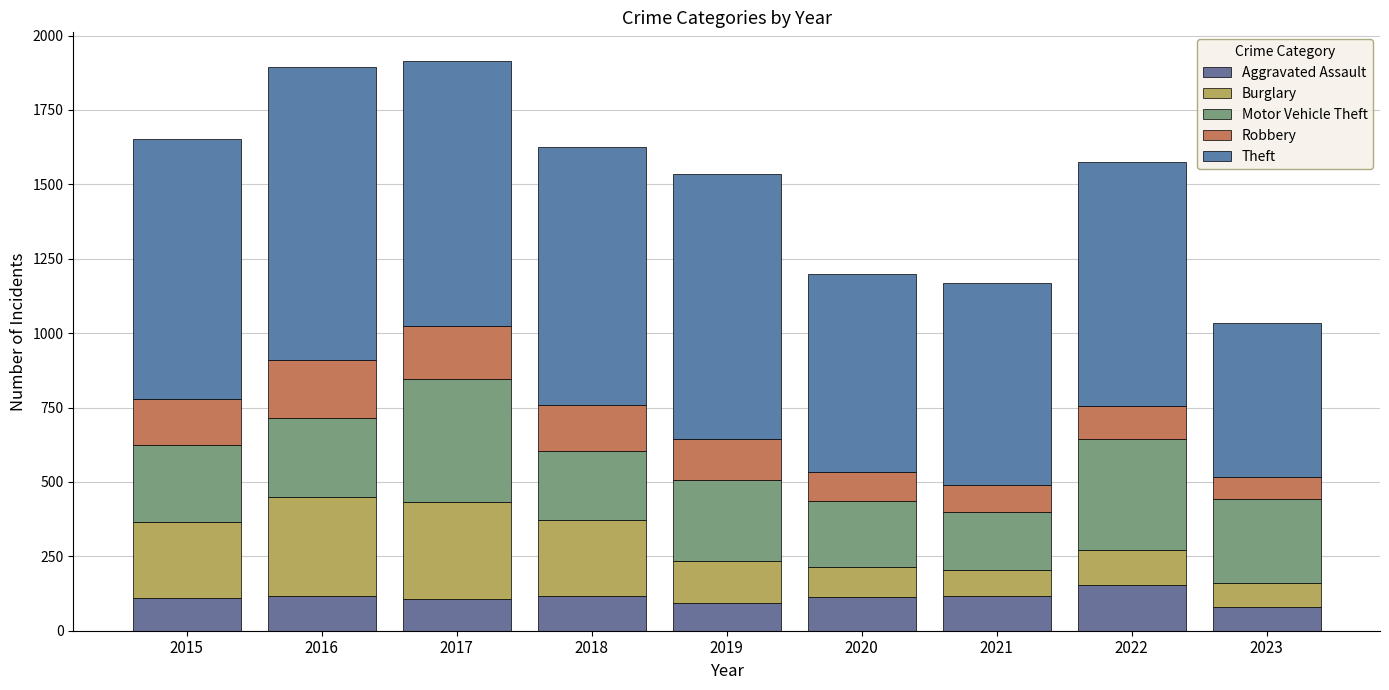

What is the sum of the Robbery values at 2018 and 2017?

333